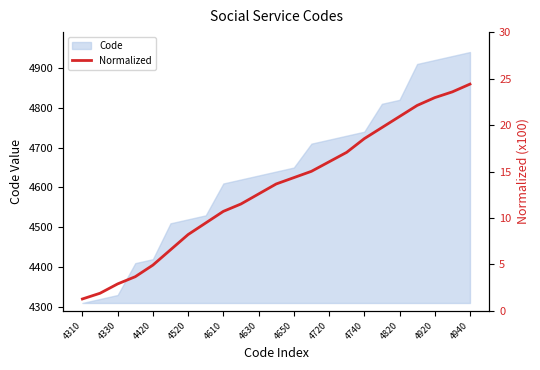

The Code series shows 3157 at 4940. True or false?

False